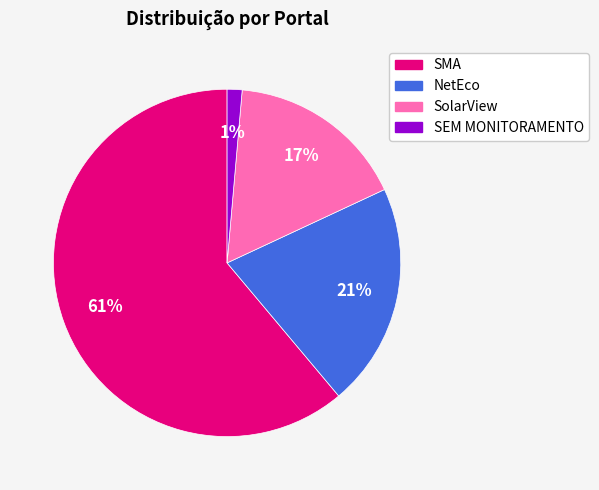

To the nearest percent, what portion does SMA represent?

61%